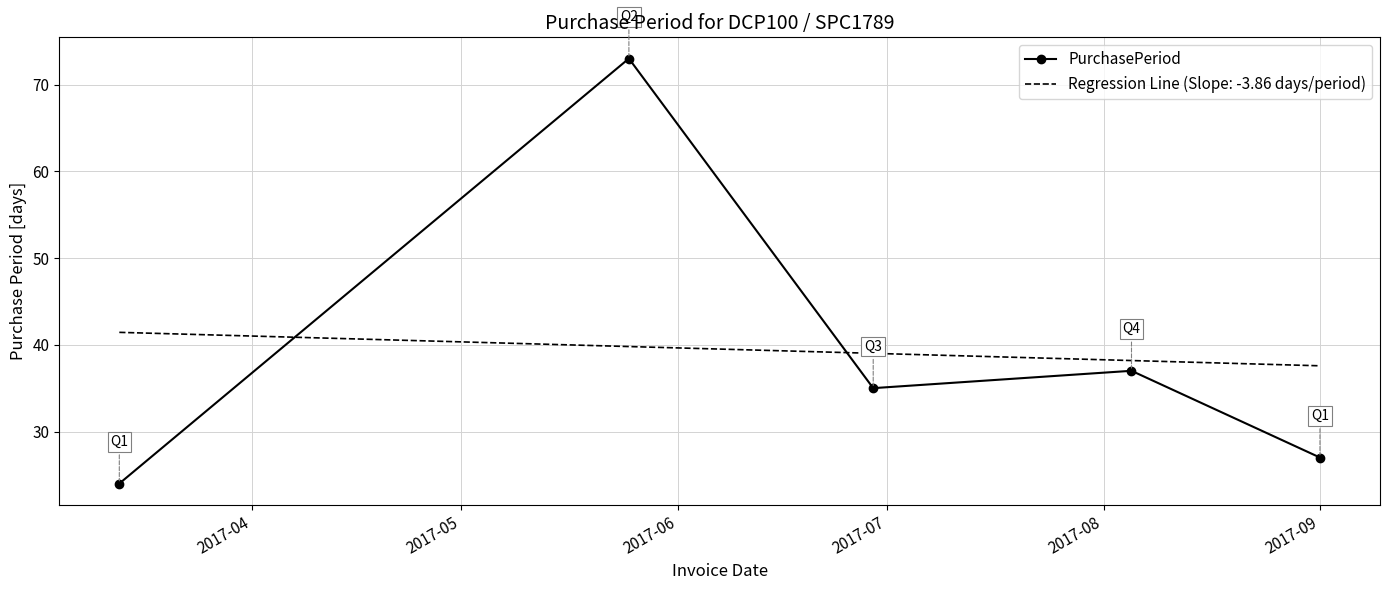

What is the difference between the maximum and second lowest values in the PurchasePeriod series?

46.0